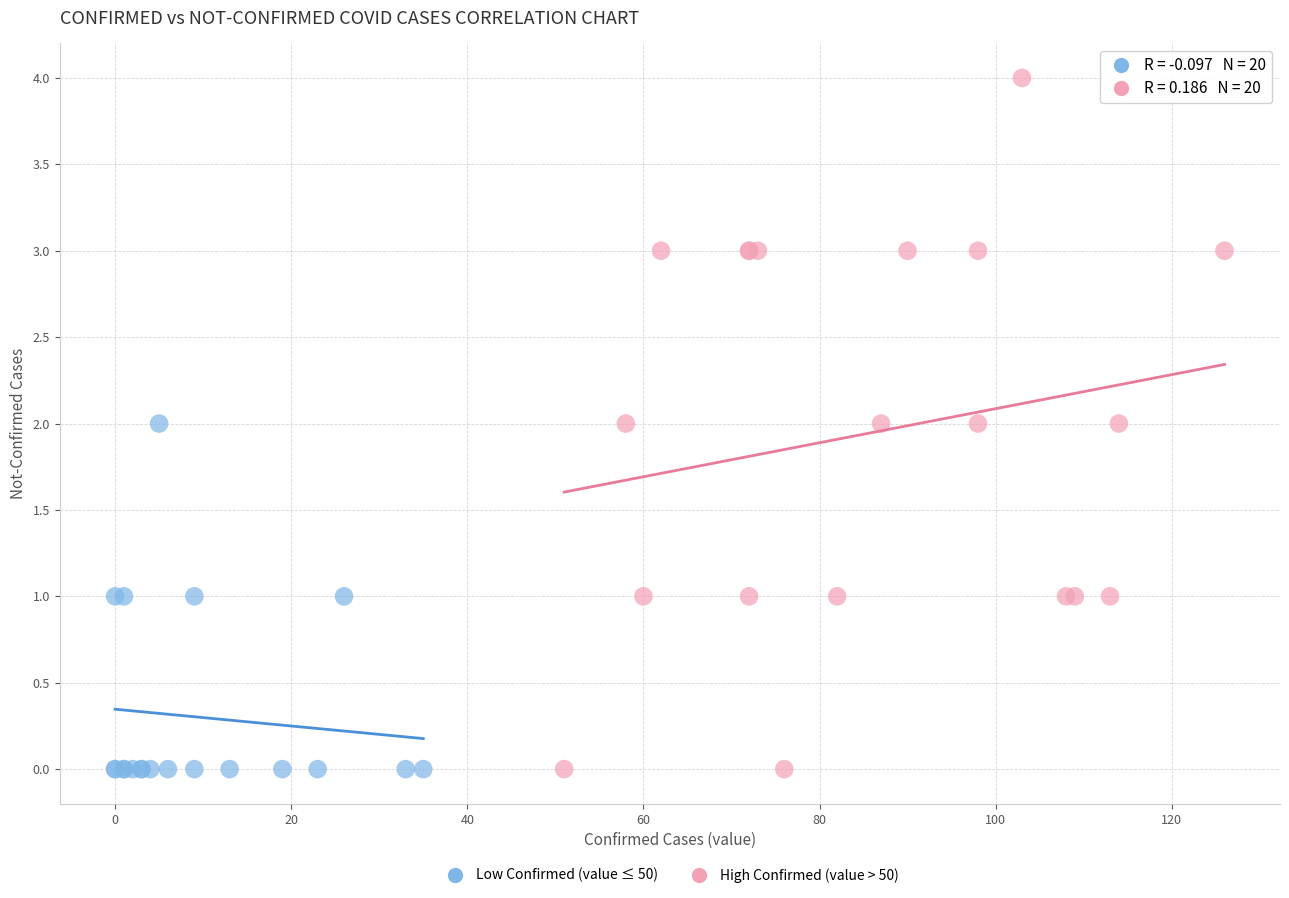

Which series reaches the maximum Y coordinate?

High Confirmed (value > 50)